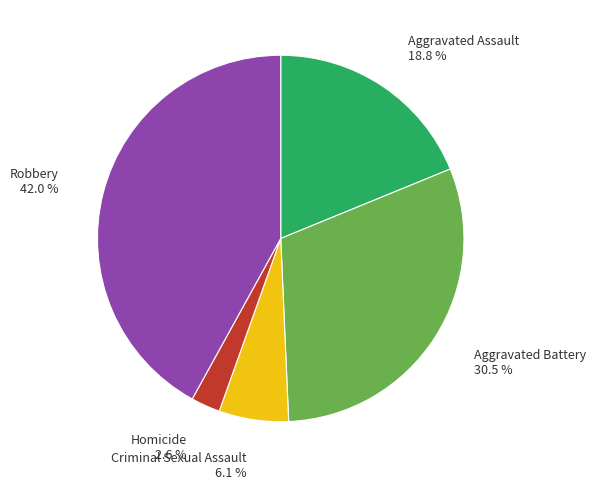

Is it true that Aggravated Assault is 5% of the pie?

False